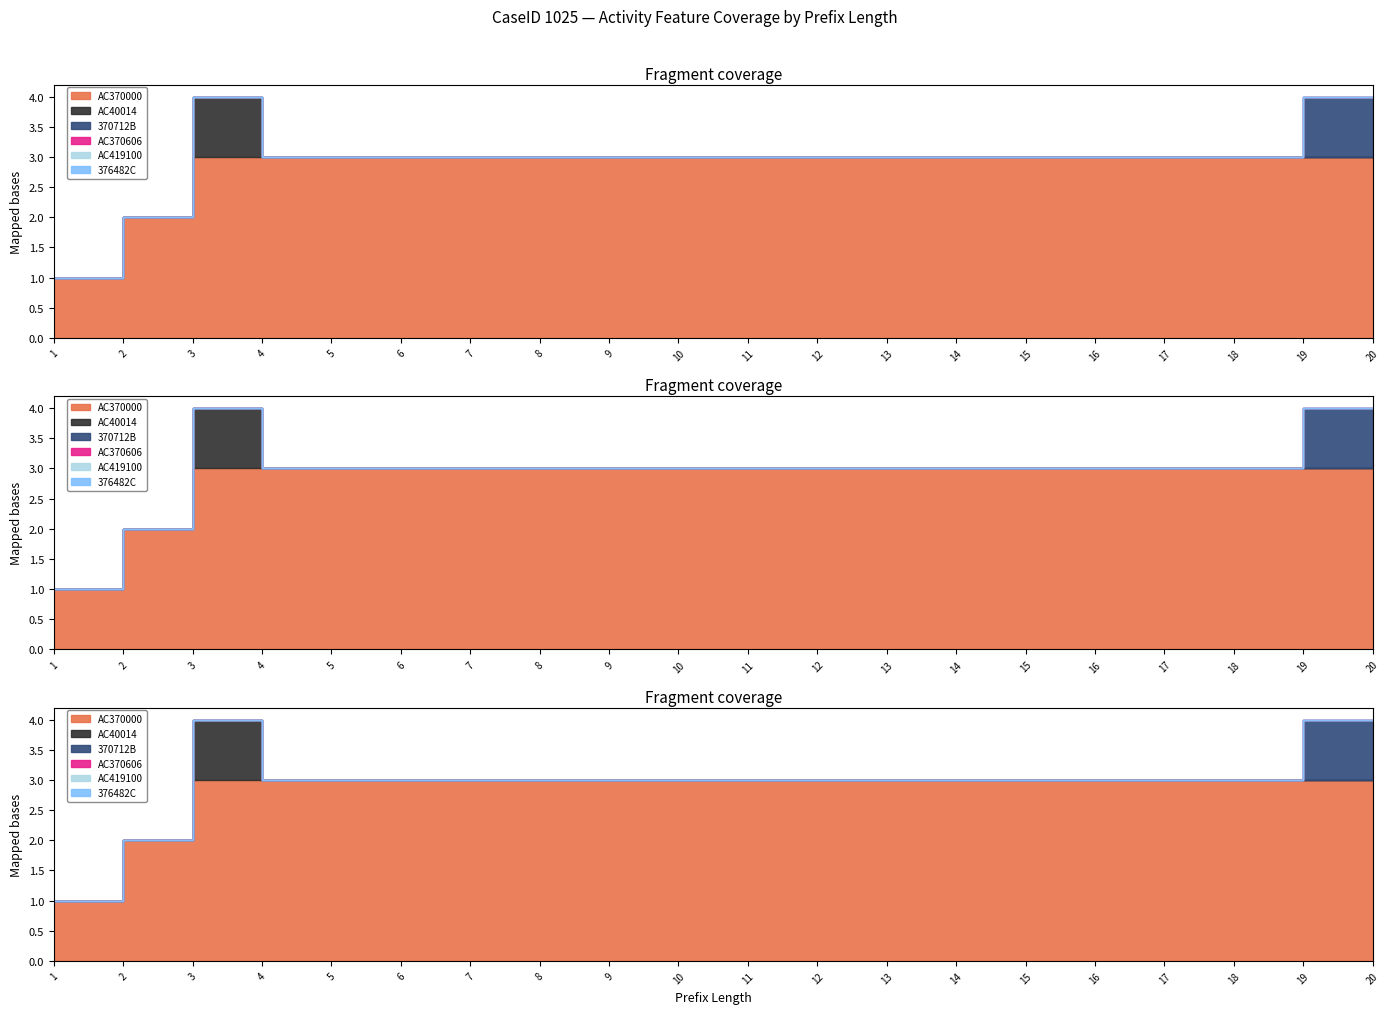

Reading left to right, extract all data points from this chart.

AC370000: 1=1	2=2	3=3	4=3	5=3	6=3	7=3	8=3	9=3	10=3	11=3	12=3	13=3	14=3	15=3	16=3	17=3	18=3	19=3	20=3
AC40014: 1=0	2=0	3=1	4=0	5=0	6=0	7=0	8=0	9=0	10=0	11=0	12=0	13=0	14=0	15=0	16=0	17=0	18=0	19=0	20=0
370712B: 1=0	2=0	3=0	4=0	5=0	6=0	7=0	8=0	9=0	10=0	11=0	12=0	13=0	14=0	15=0	16=0	17=0	18=0	19=1	20=1
AC370606: 1=0	2=0	3=0	4=0	5=0	6=0	7=0	8=0	9=0	10=0	11=0	12=0	13=0	14=0	15=0	16=0	17=0	18=0	19=0	20=0
AC419100: 1=0	2=0	3=0	4=0	5=0	6=0	7=0	8=0	9=0	10=0	11=0	12=0	13=0	14=0	15=0	16=0	17=0	18=0	19=0	20=0
376482C: 1=0	2=0	3=0	4=0	5=0	6=0	7=0	8=0	9=0	10=0	11=0	12=0	13=0	14=0	15=0	16=0	17=0	18=0	19=0	20=0